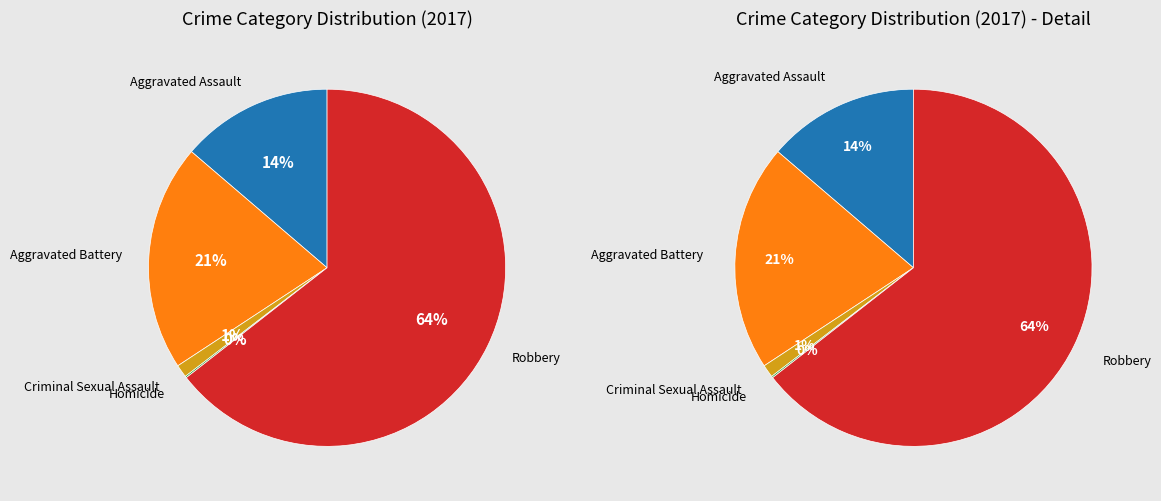

Which slice is the largest?

Robbery